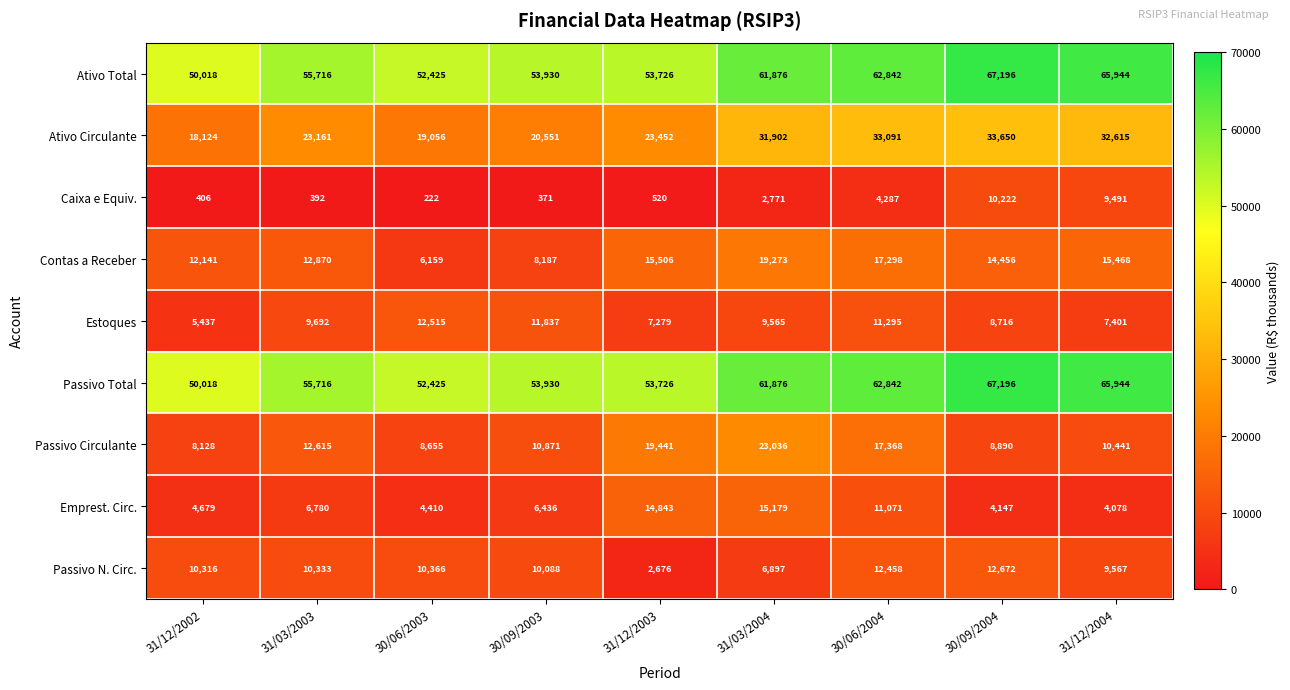

The value of Ativo Circulante at 31/03/2004 is 31902. True or false?

True